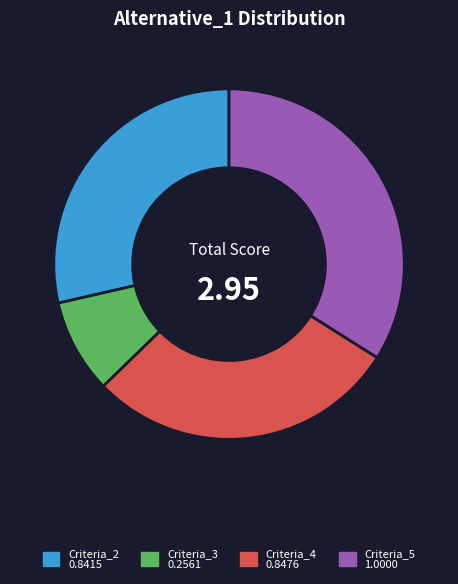

Is there any slice that represents more than half of the pie?

No